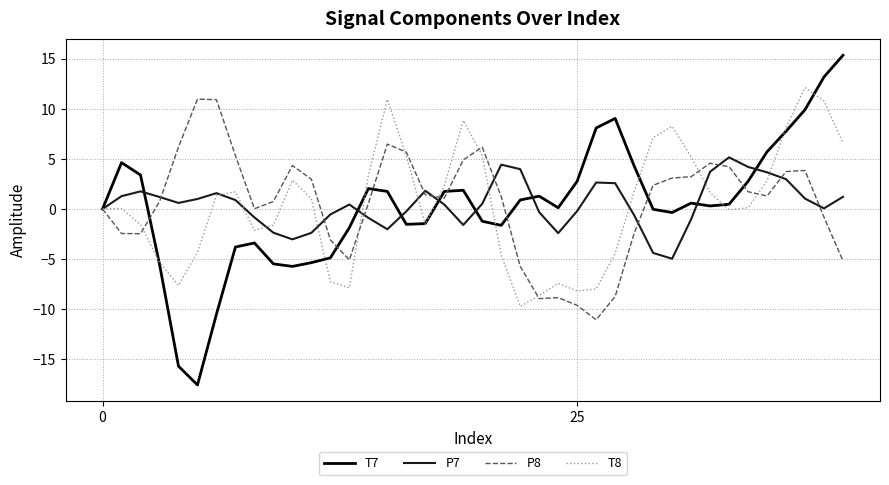

Which series has the largest range (max minus min)?

T7